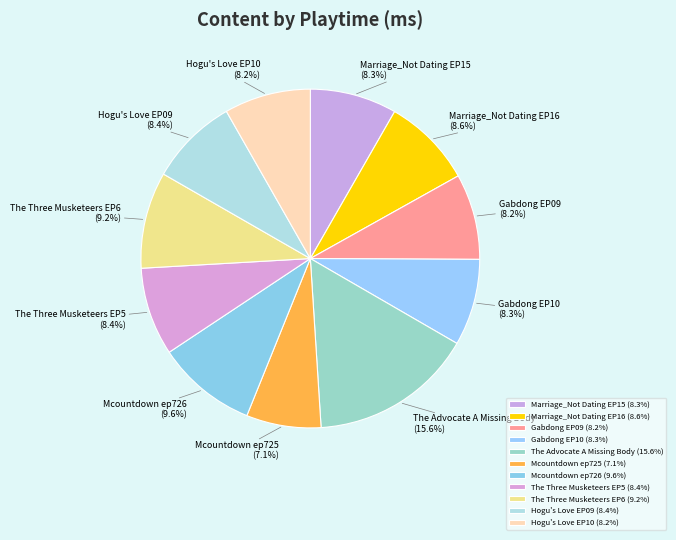

The Mcountdown ep725 slice represents 7% of the pie. True or false?

True